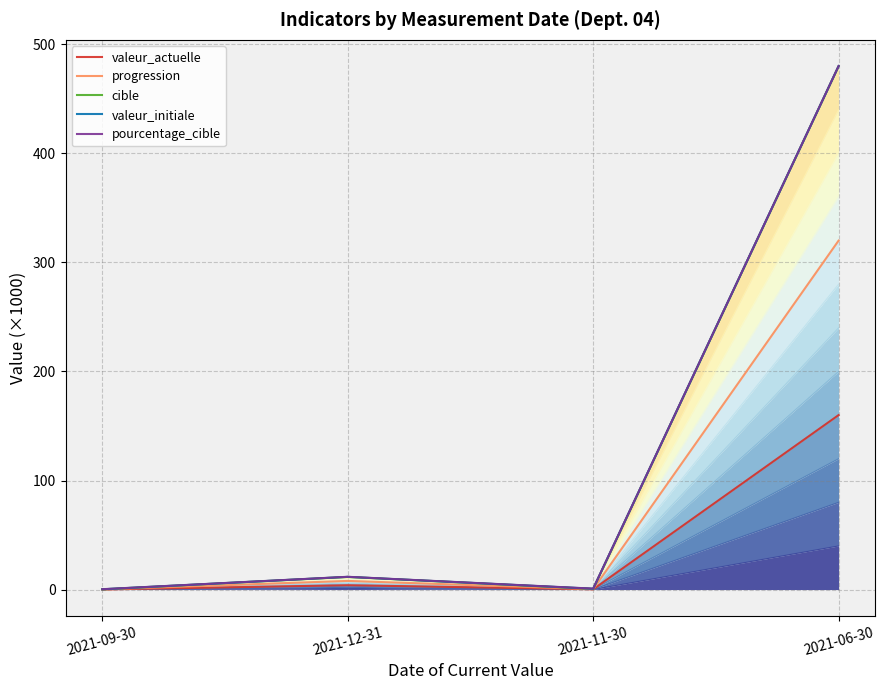

What is the difference between the valeur_initiale values at 2021-06-30 and 2021-11-30?

479.3